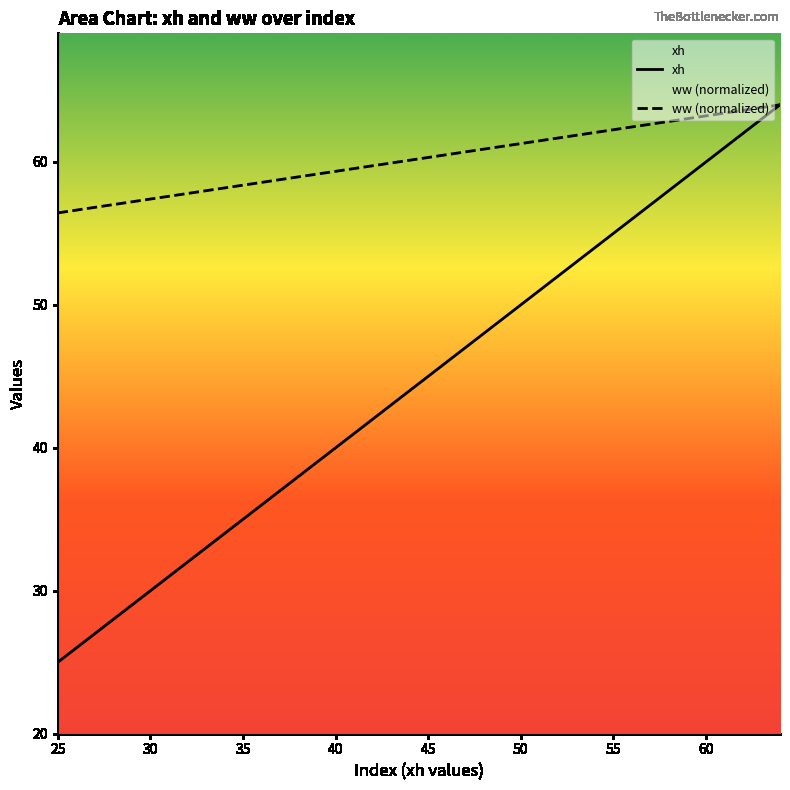

What is the minimum value shown in the chart?

25.0